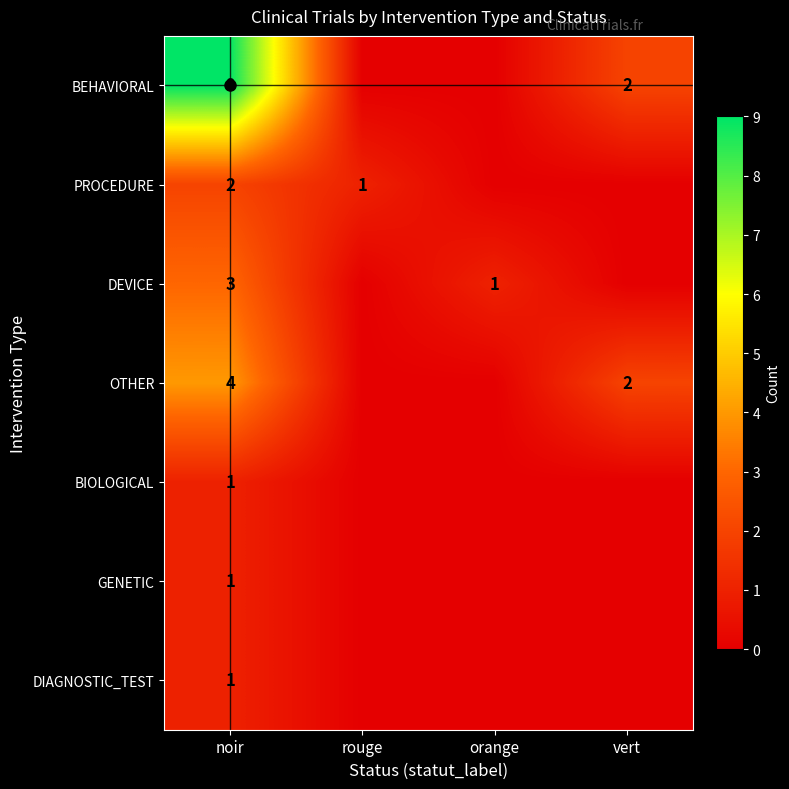

The PROCEDURE series shows 2 at noir. True or false?

True